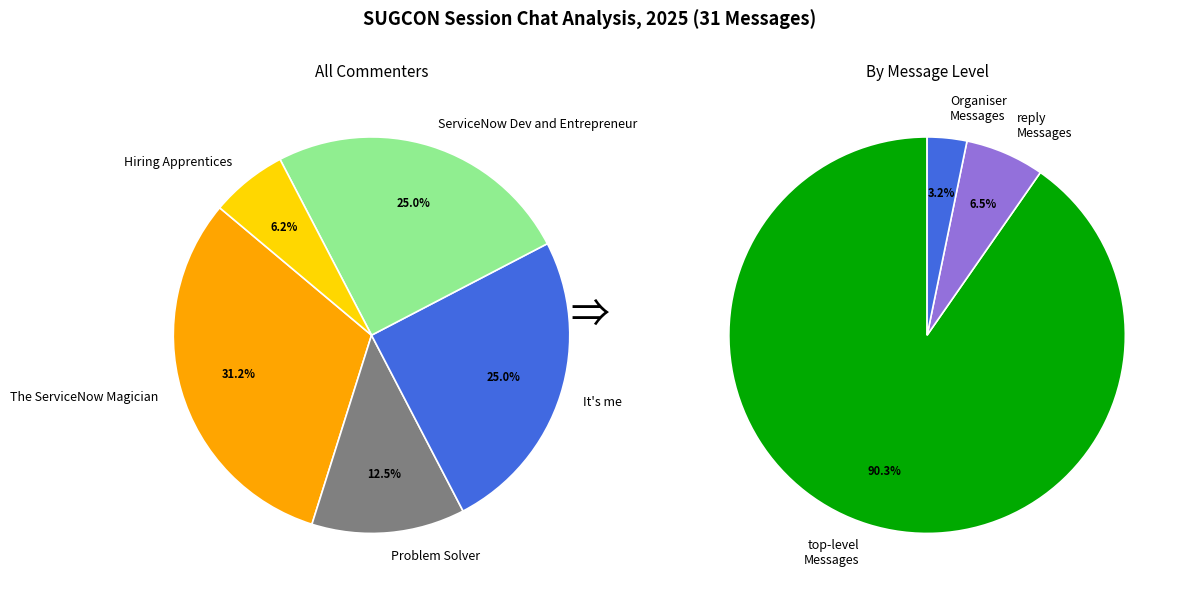

The IT Service Desk Manager slice represents 1% of the pie. True or false?

False